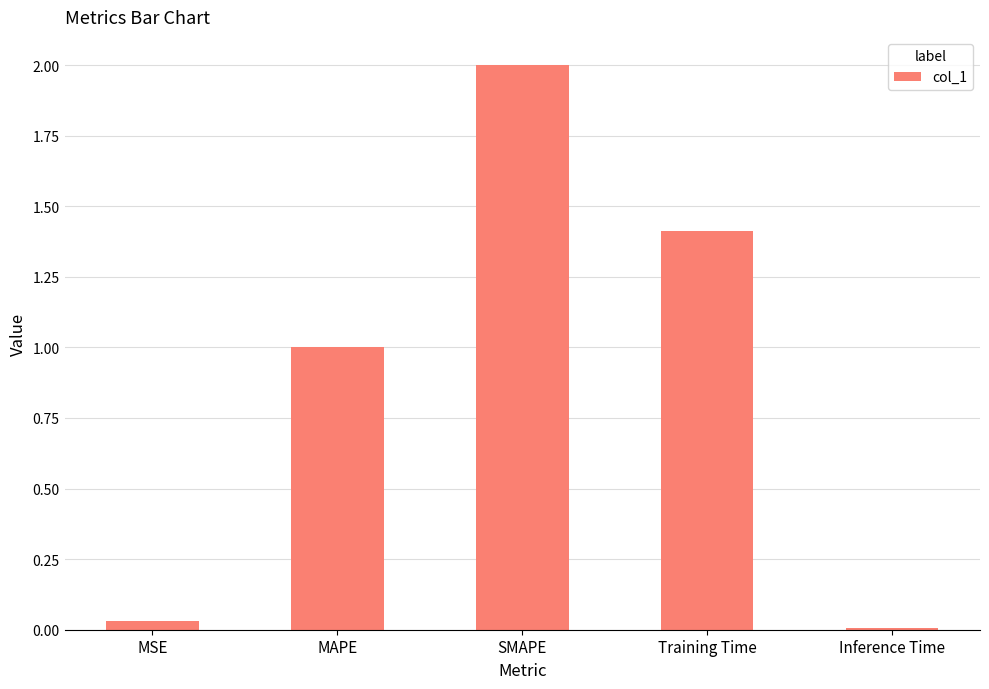

List the labels in order of value, largest first.

SMAPE, Training Time, MAPE, MSE, Inference Time